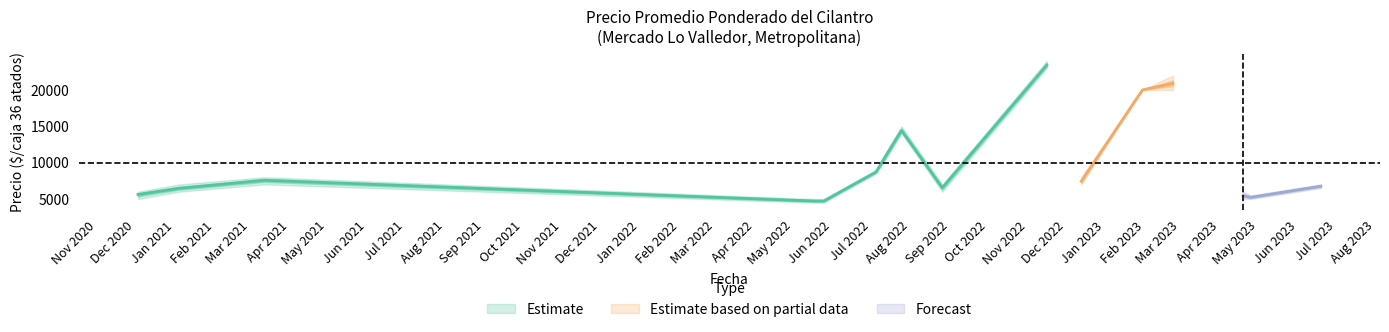

At which category is the sum across all series the highest?

2022-11-16